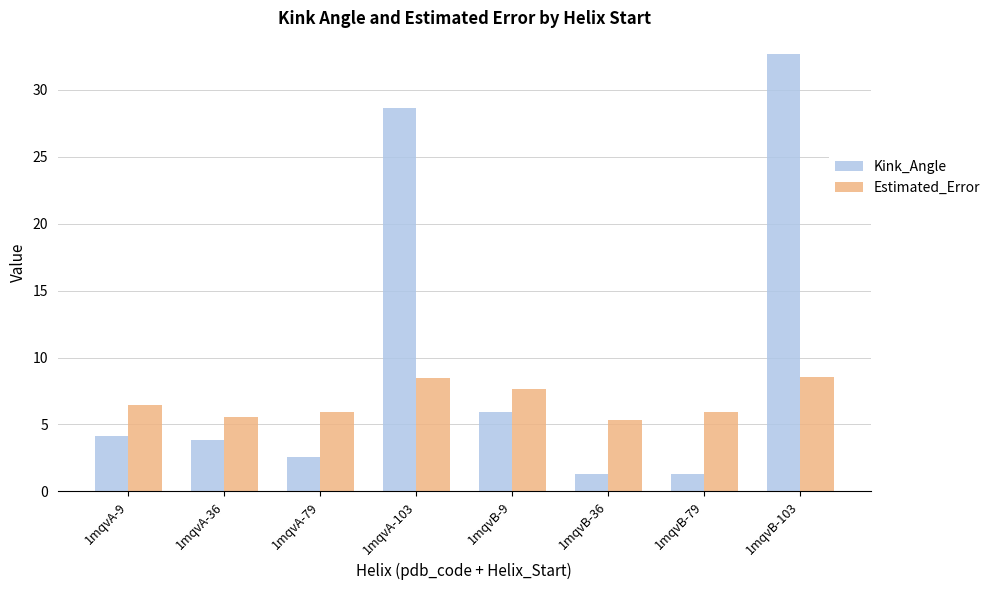

How many bars are there in each group?

2